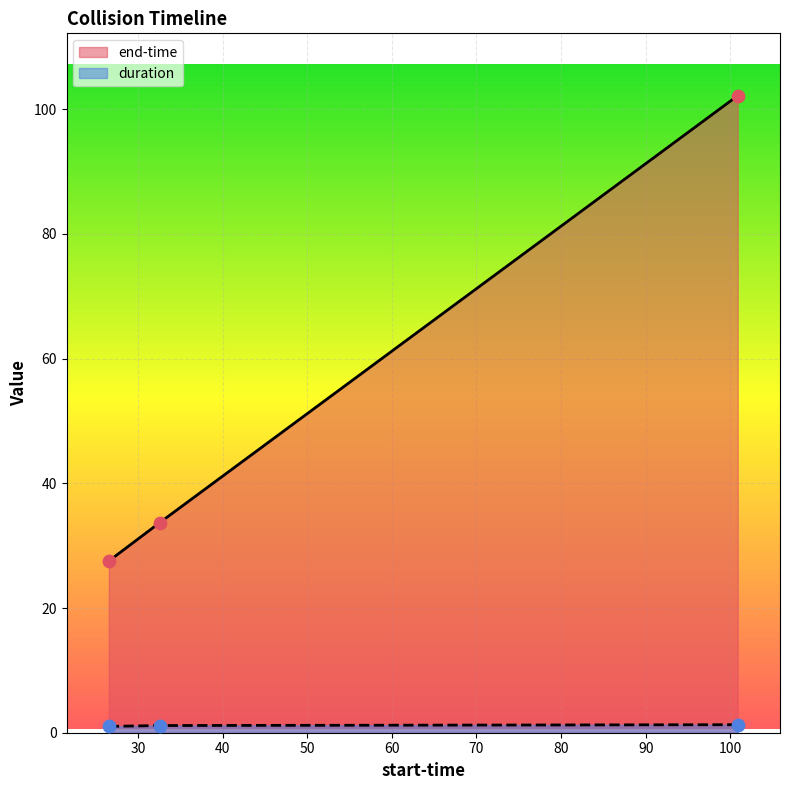

Which series has the largest total across all categories?

end-time